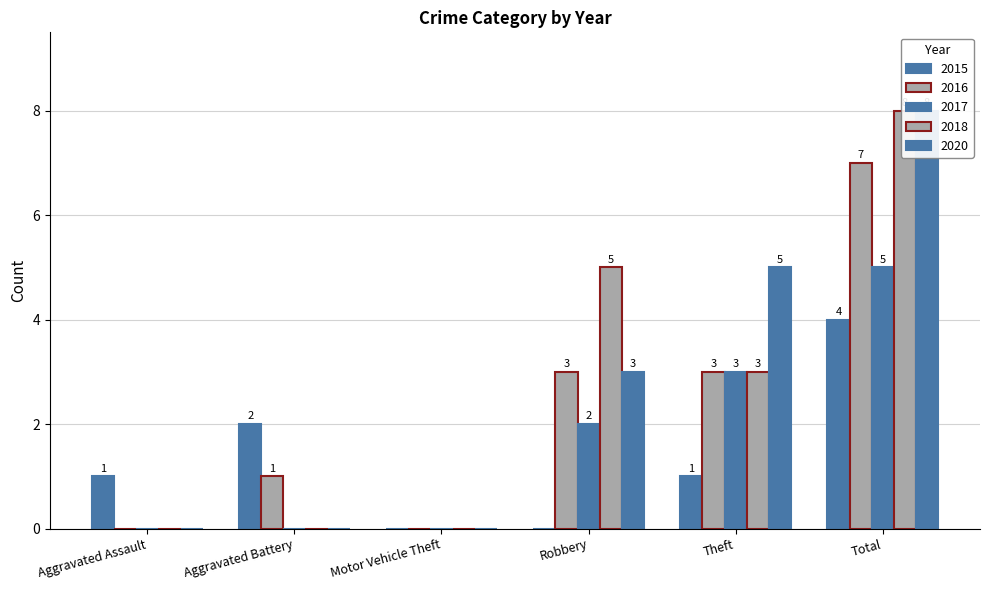

Reading left to right, extract all data points from this chart.

2015: Aggravated Assault=1	Aggravated Battery=2	Motor Vehicle Theft=0	Robbery=0	Theft=1	Total=4
2016: Aggravated Assault=0	Aggravated Battery=1	Motor Vehicle Theft=0	Robbery=3	Theft=3	Total=7
2017: Aggravated Assault=0	Aggravated Battery=0	Motor Vehicle Theft=0	Robbery=2	Theft=3	Total=5
2018: Aggravated Assault=0	Aggravated Battery=0	Motor Vehicle Theft=0	Robbery=5	Theft=3	Total=8
2020: Aggravated Assault=0	Aggravated Battery=0	Motor Vehicle Theft=0	Robbery=3	Theft=5	Total=8